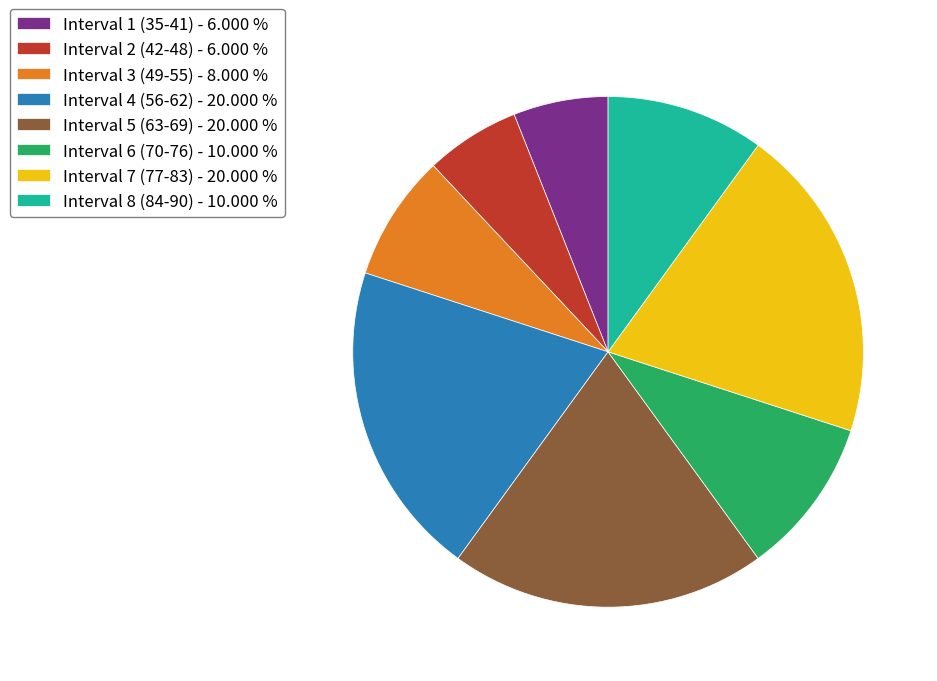

Approximately how many times larger is the value at Interval 1 (35-41) compared to Interval 7 (77-83)?

0.3